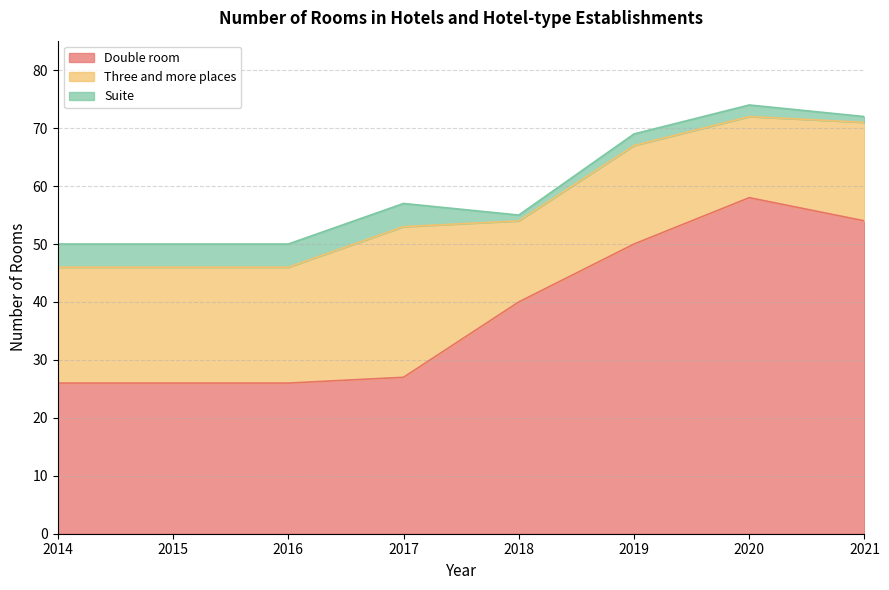

What is the greatest value displayed?

58